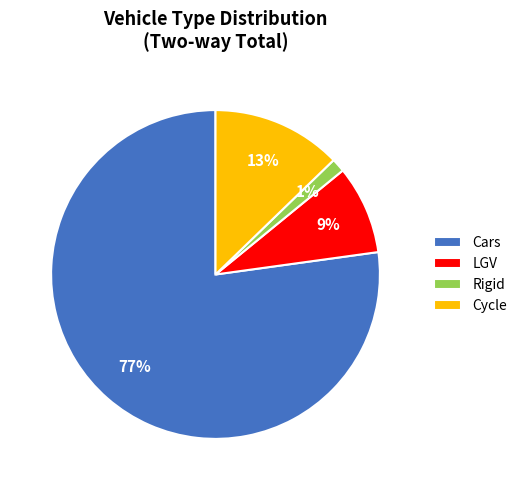

Which slice is the largest?

Cars